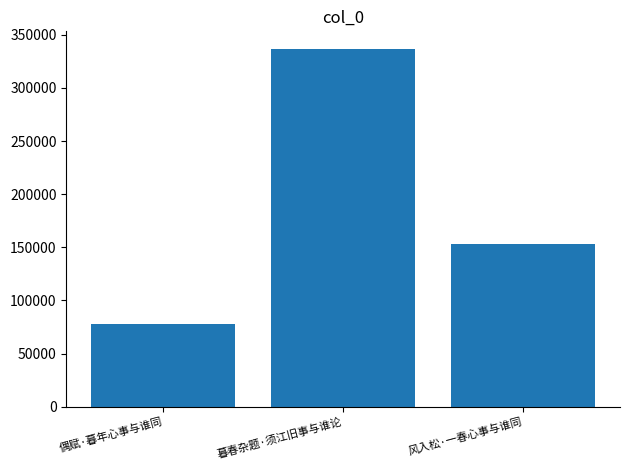

List the labels in order of value, smallest first.

偶赋·暮年心事与谁同, 风入松·一春心事与谁同, 暮春杂题·须江旧事与谁论